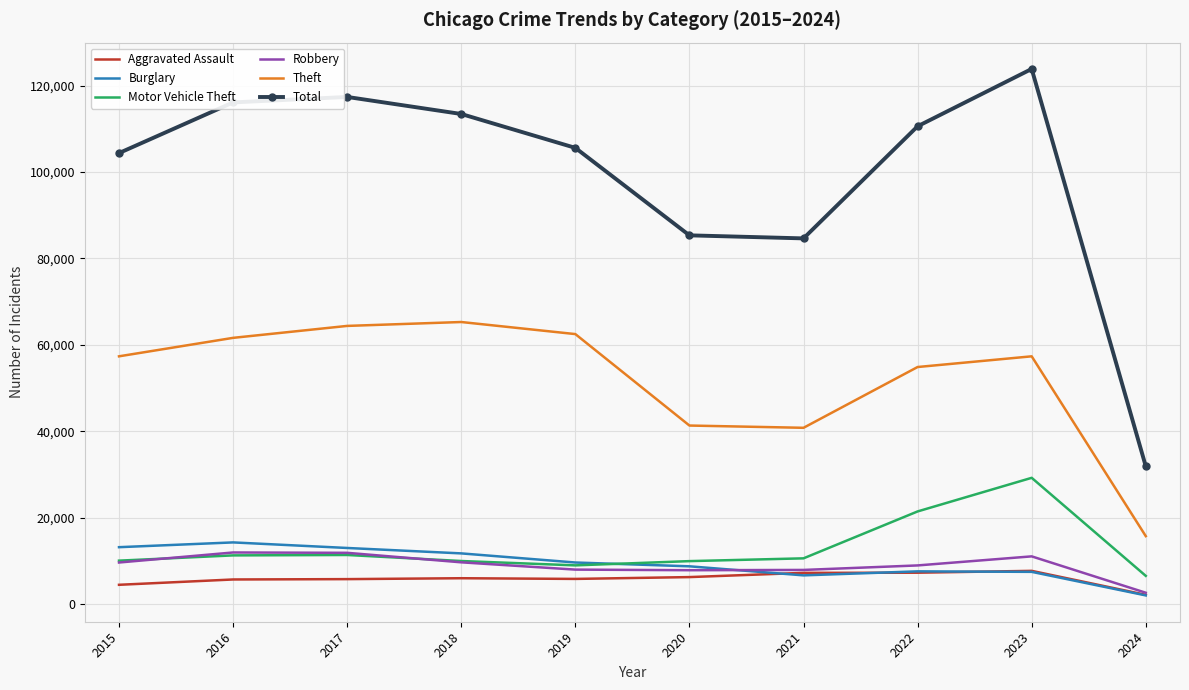

List the series in order of their peak value, highest first.

Total, Theft, Motor Vehicle Theft, Burglary, Robbery, Aggravated Assault